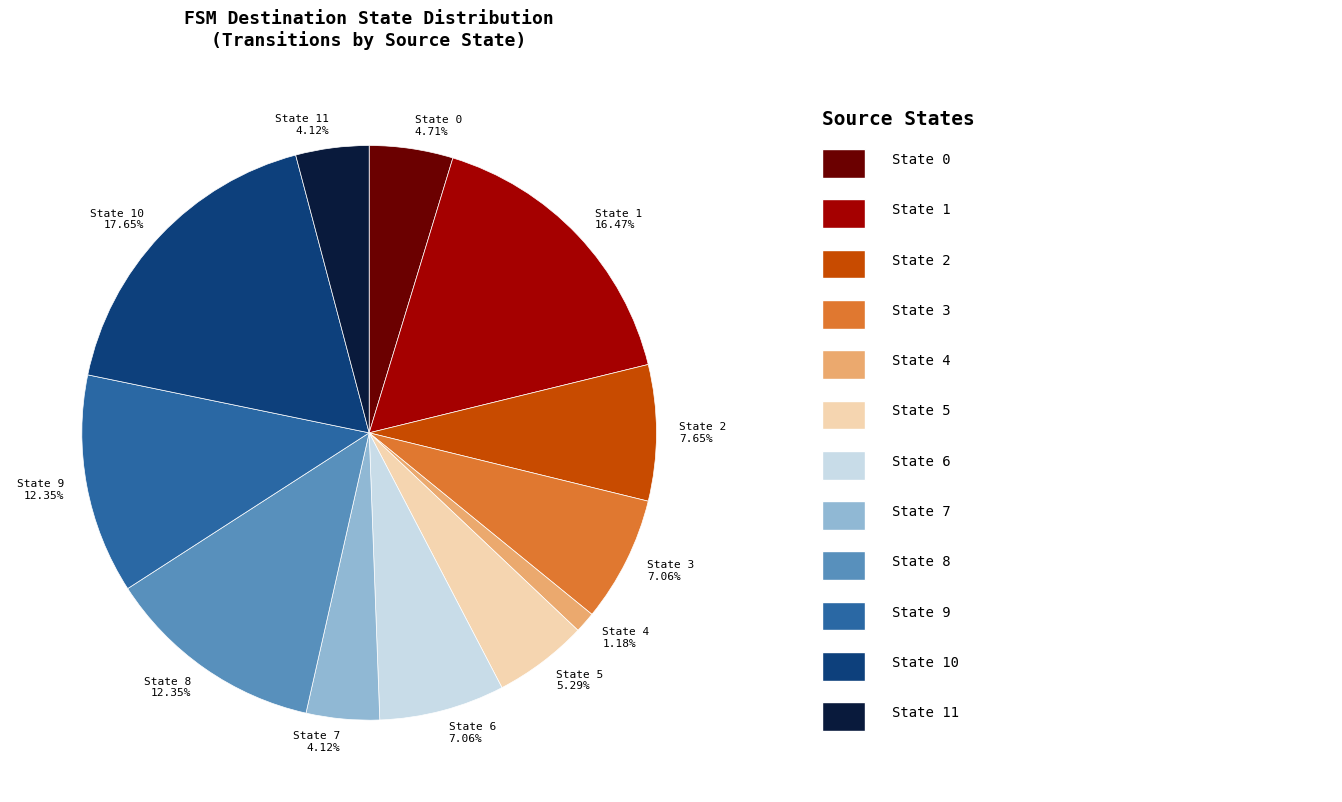

Do State 2 and State 8 together represent more than half of the pie?

No